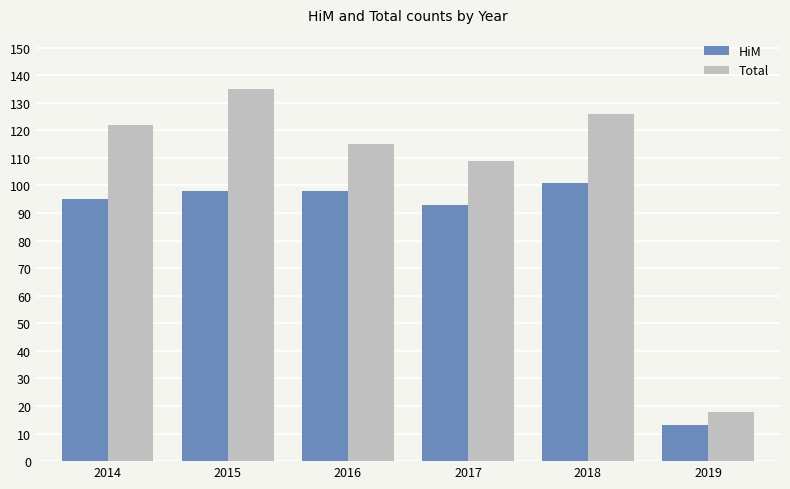

What are all the series names shown in the legend?

HiM, Total